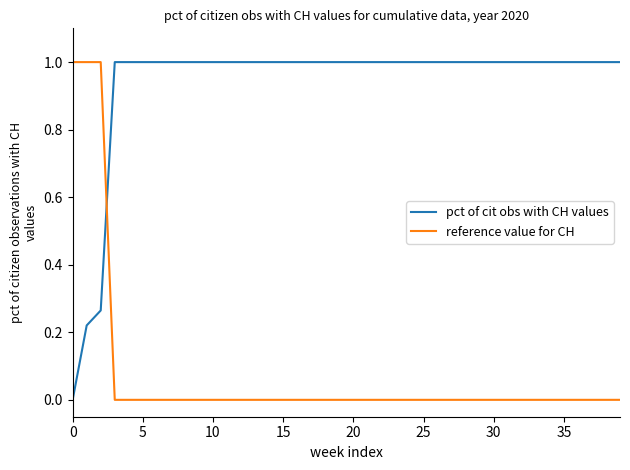

Count the reference value for CH values in the range 0 to 1.

40